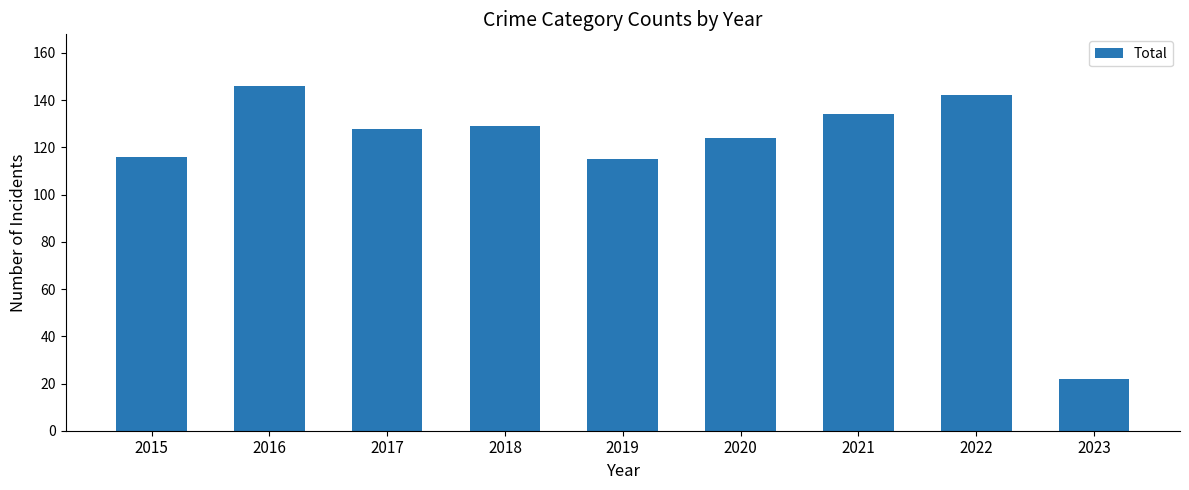

Where does the data first go above 128?

2016